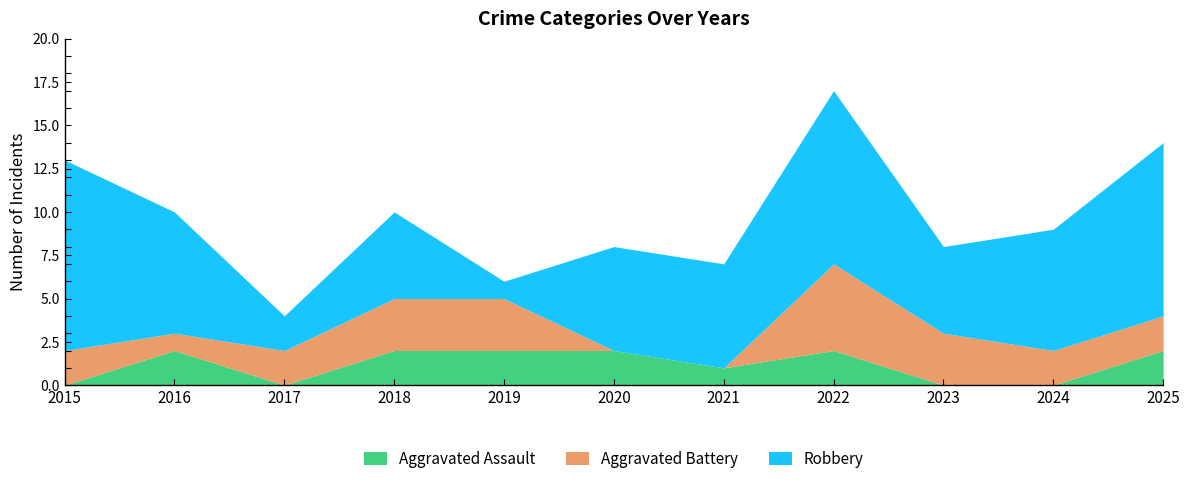

True or false: Aggravated Battery and Robbery cross at least once.

True